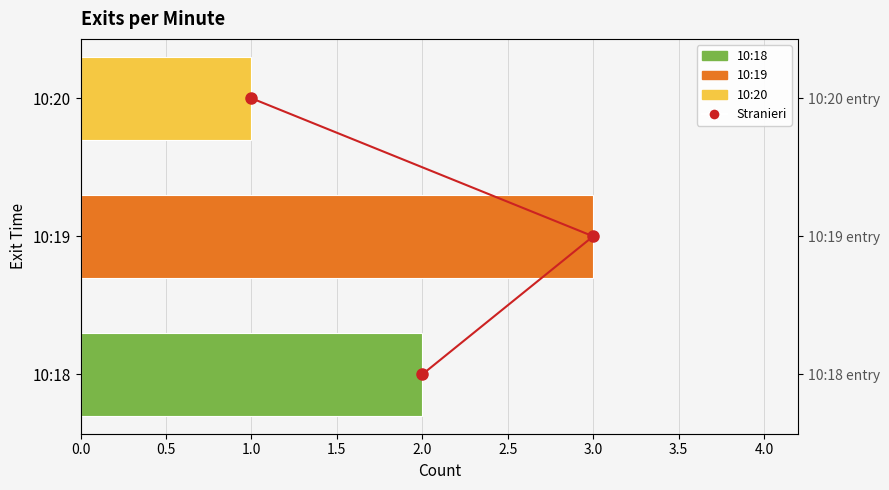

Reading left to right, extract all data points from this chart.

Stranieri: 0	1	2
Exit Count: 2	3	1